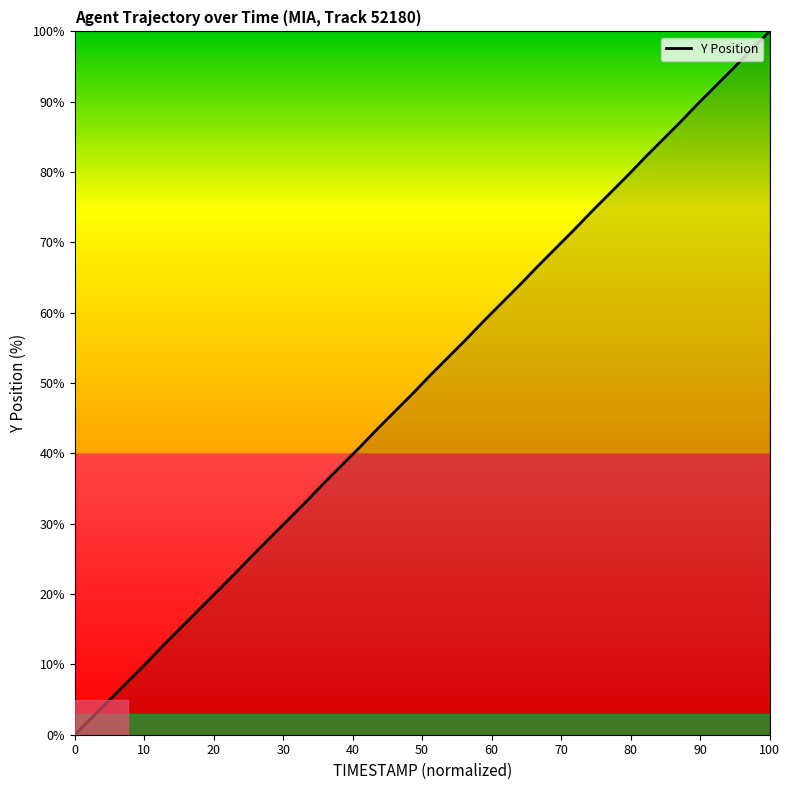

What is the greatest value displayed?

100.0